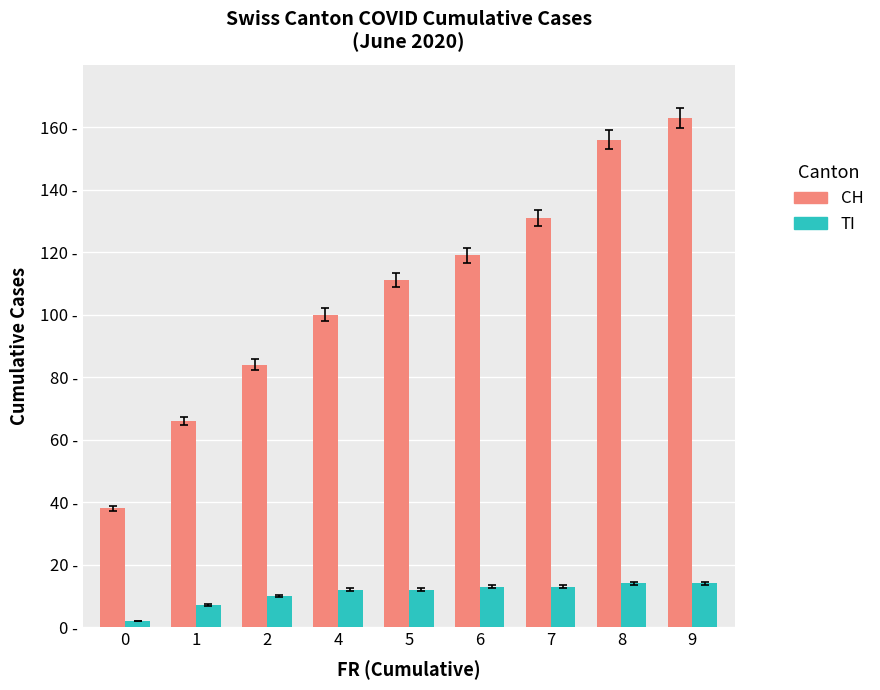

Are the bars horizontal?

No